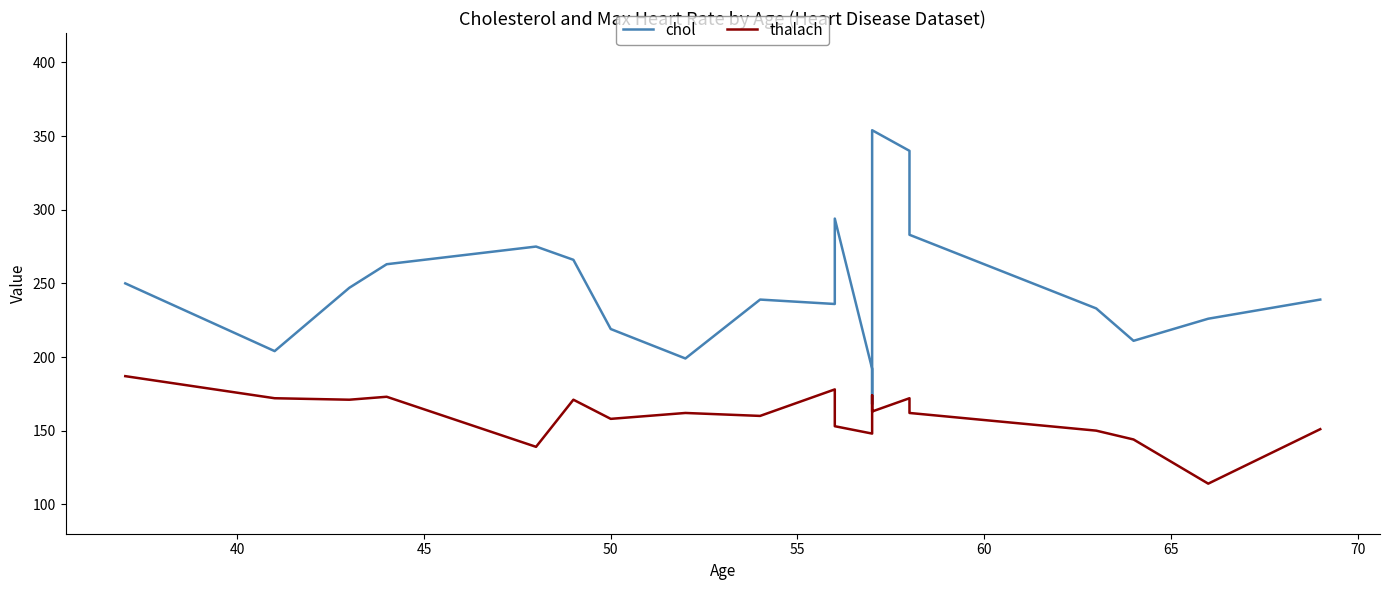

Which series has the widest spread of values?

chol